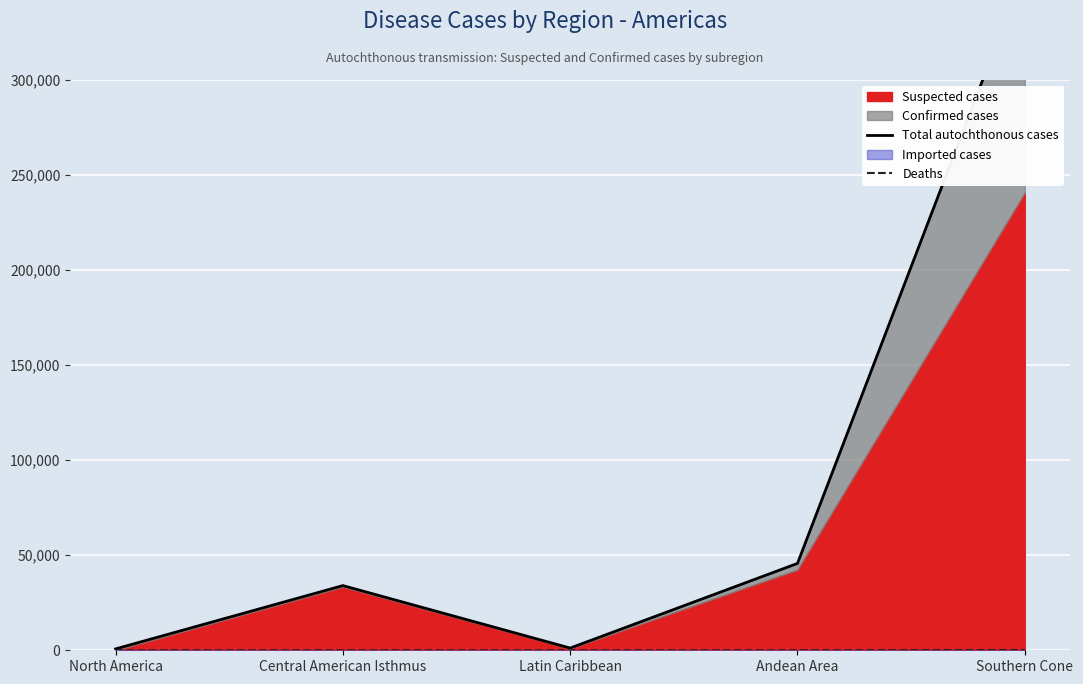

Is it true that Deaths equals 0 at North America?

True